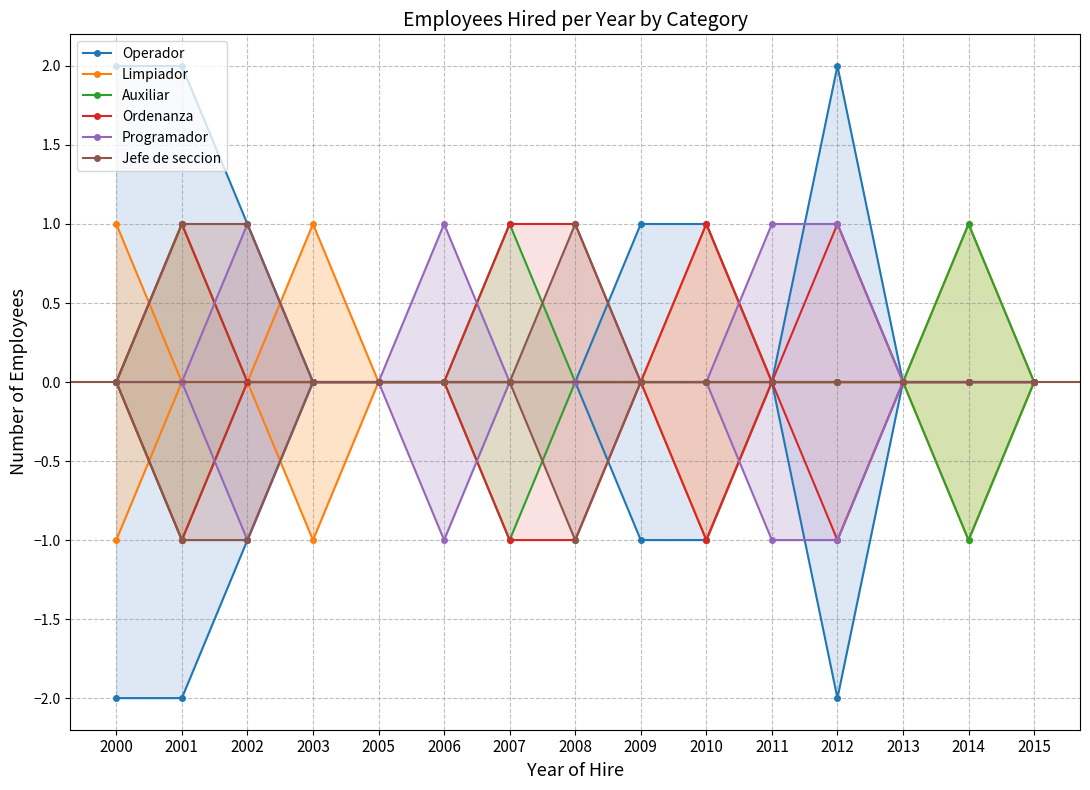

Rank the series by their maximum value, from highest to lowest.

Operador, Limpiador, Auxiliar, Ordenanza, Programador, Jefe de seccion